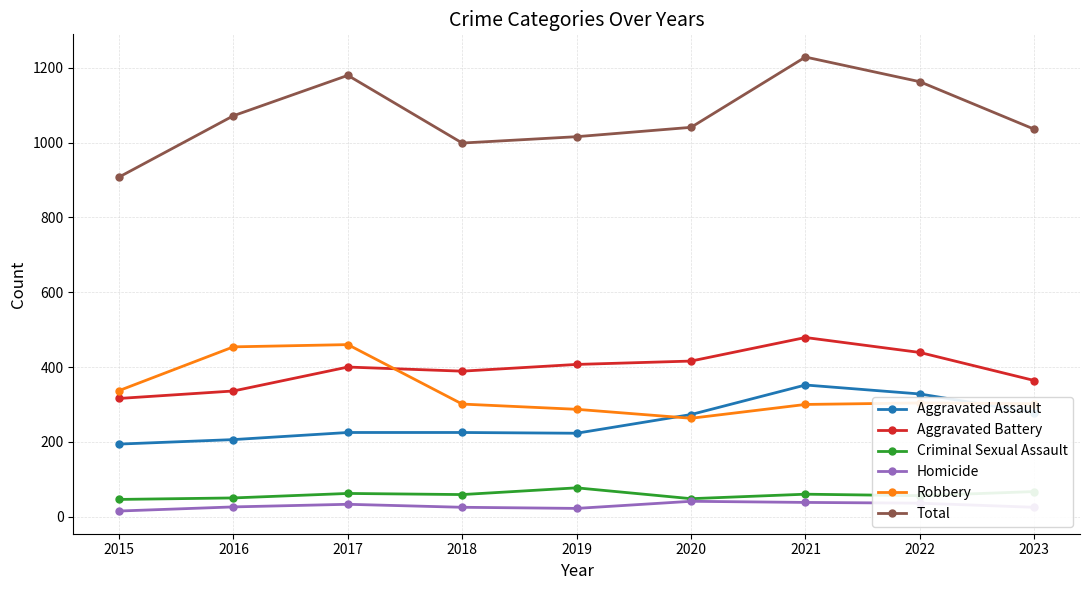

Is the value of Criminal Sexual Assault at 2021 greater than the value of Aggravated Battery at 2016?

No